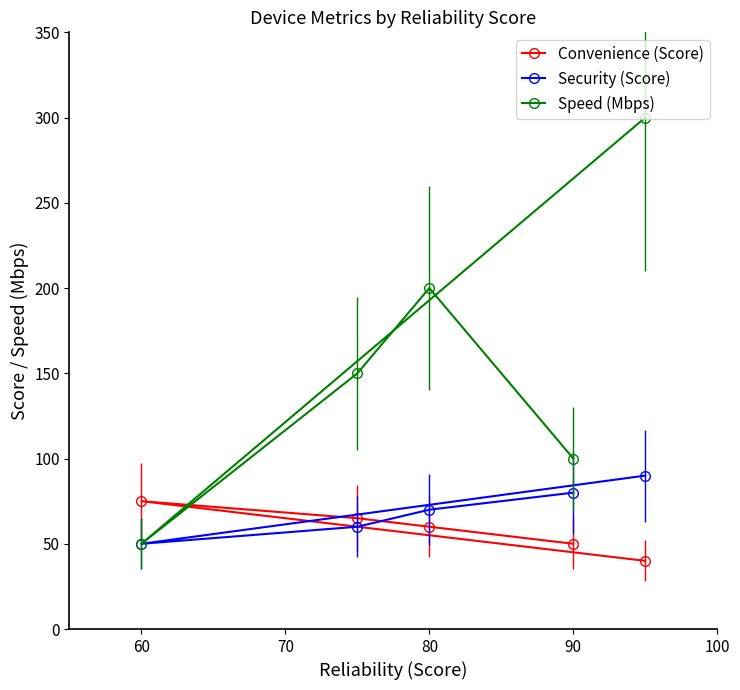

What is the lowest value of the Security (Score) series?

50